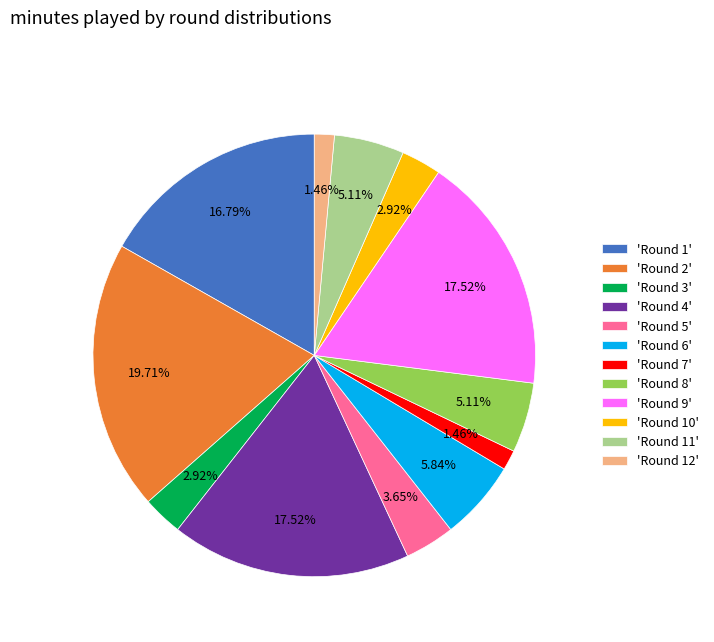

Does any single category account for the majority?

No